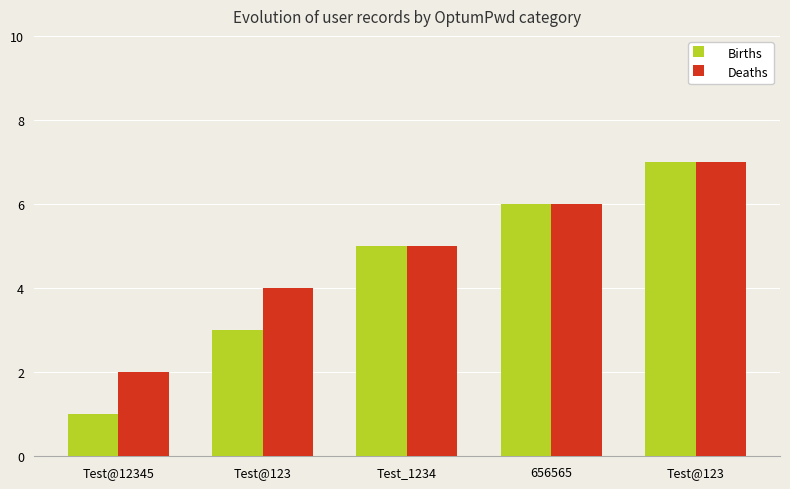

Where does the Births series first go above 5?

656565